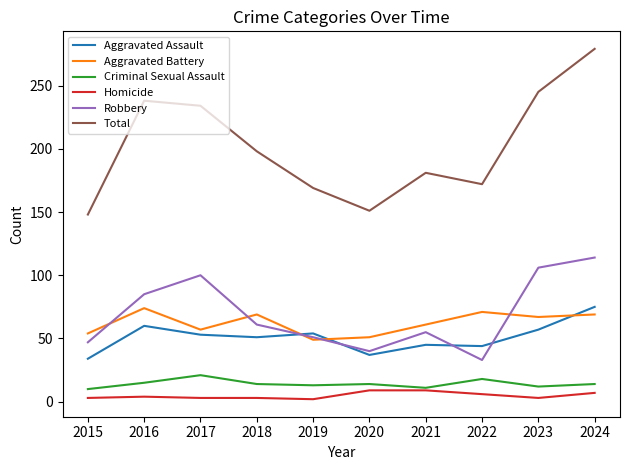

What value does the Criminal Sexual Assault series have at 2016, to the nearest 5?

15